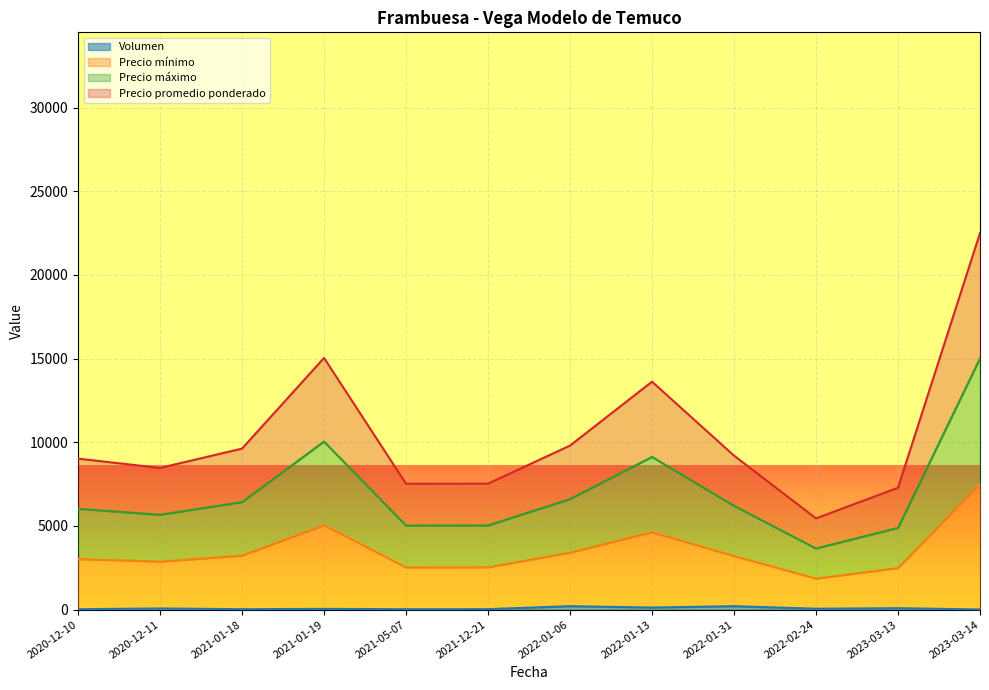

What is the maximum value shown in the chart?

22505